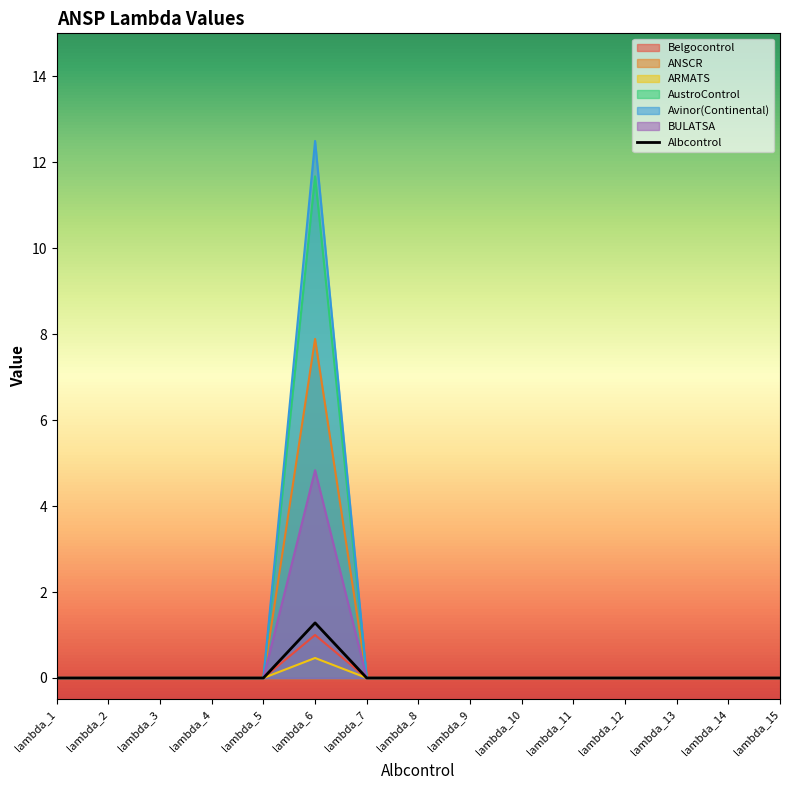

Which label corresponds to the largest value in the chart?

lambda_6